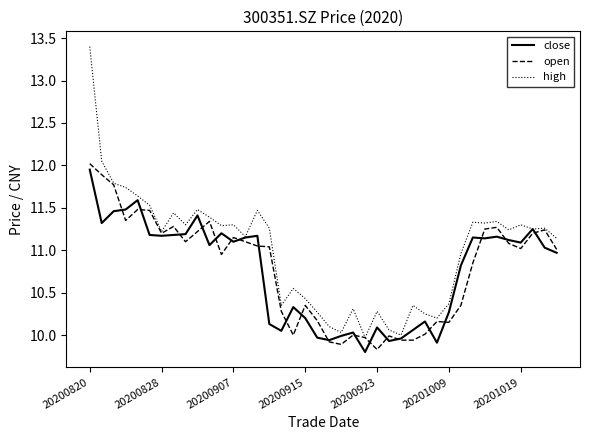

Rank the series by their maximum value, from lowest to highest.

close, open, high